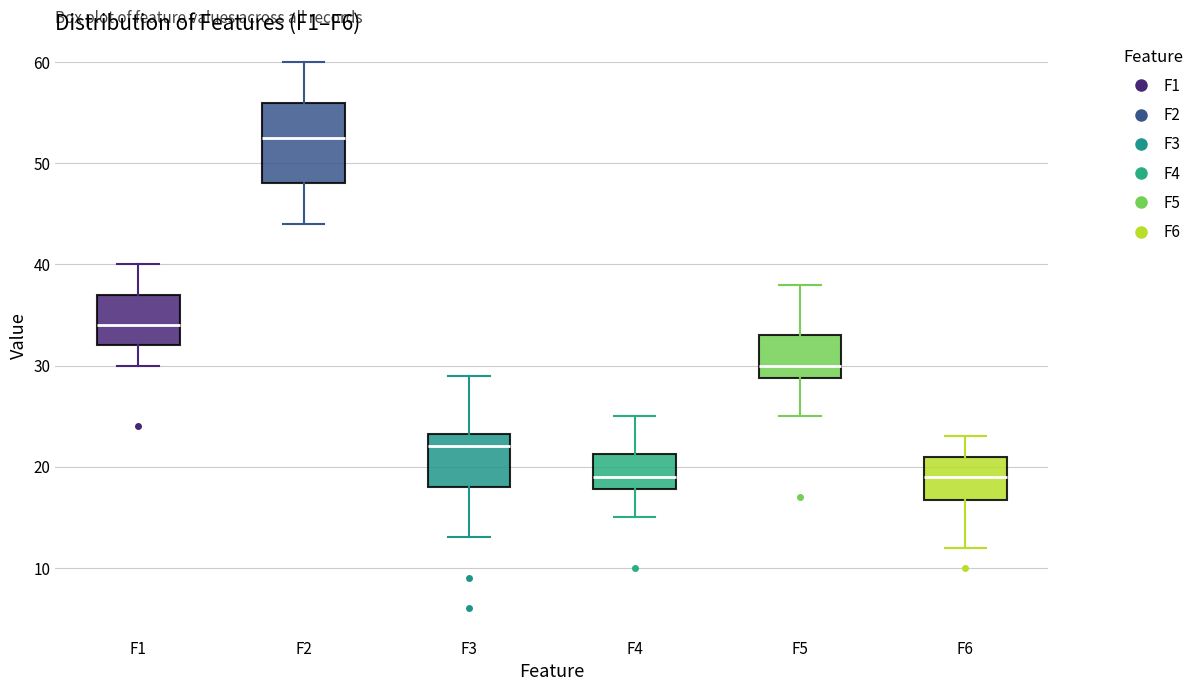

Where does the upper whisker of the box for F1 end on the y-axis? The values are not printed on the chart, so give them approximately, as read against the axis.

40